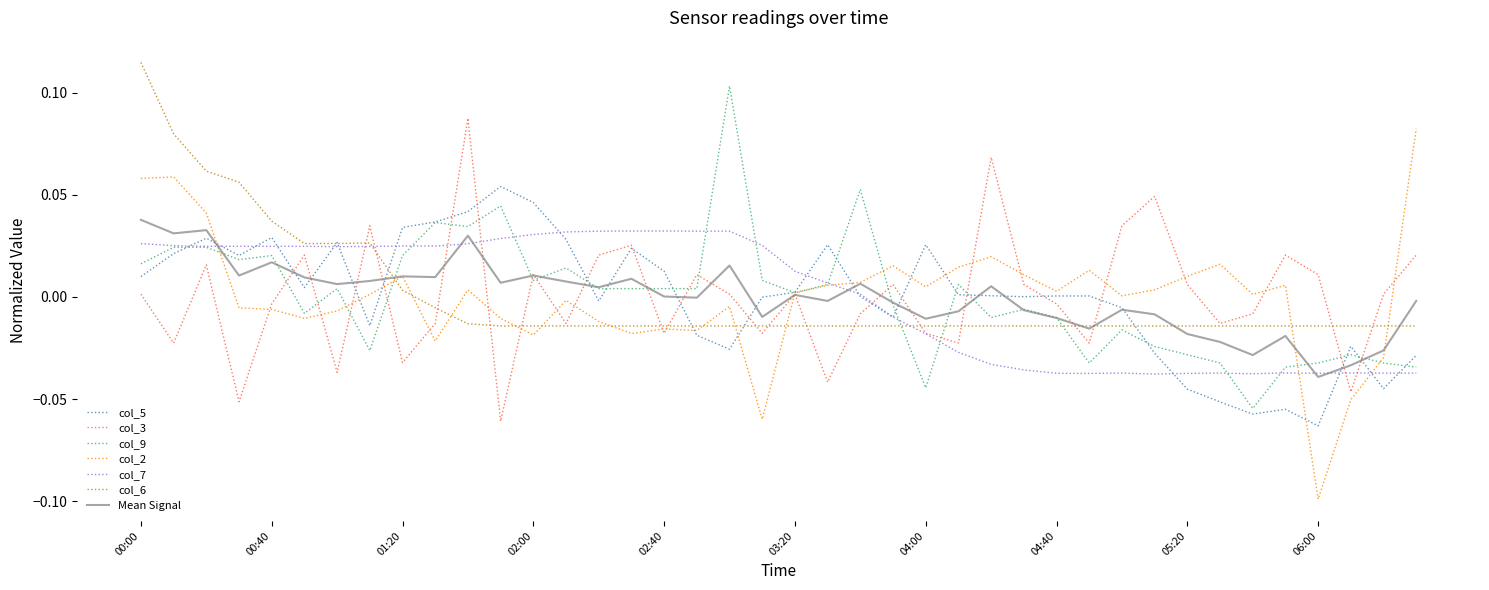

Which series has the largest range (max minus min)?

col_2